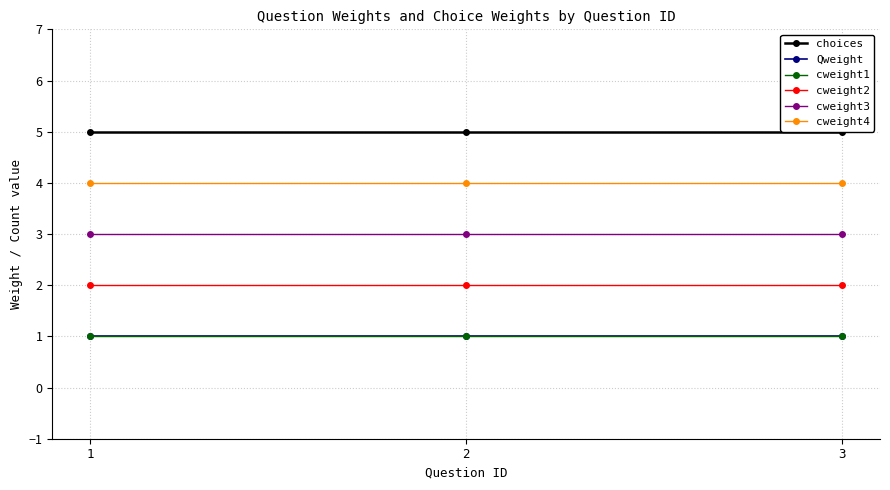

Reading right to left, what are all the values shown in this chart?

choices: 5	5	5
Qweight: 1	1	1
cweight1: 1	1	1
cweight2: 2	2	2
cweight3: 3	3	3
cweight4: 4	4	4